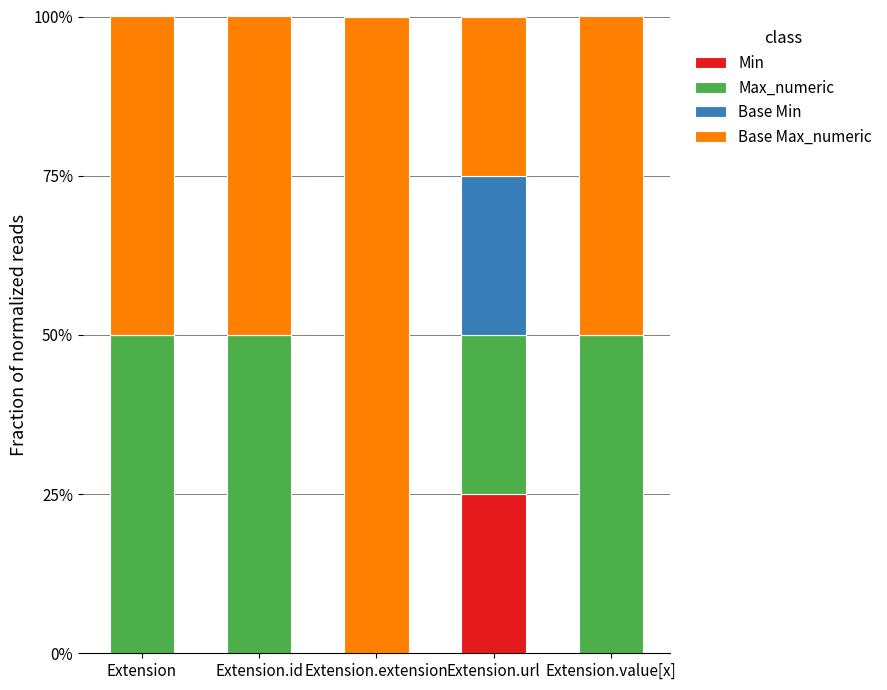

What are all the series names shown in the legend?

Min, Max_numeric, Base Min, Base Max_numeric